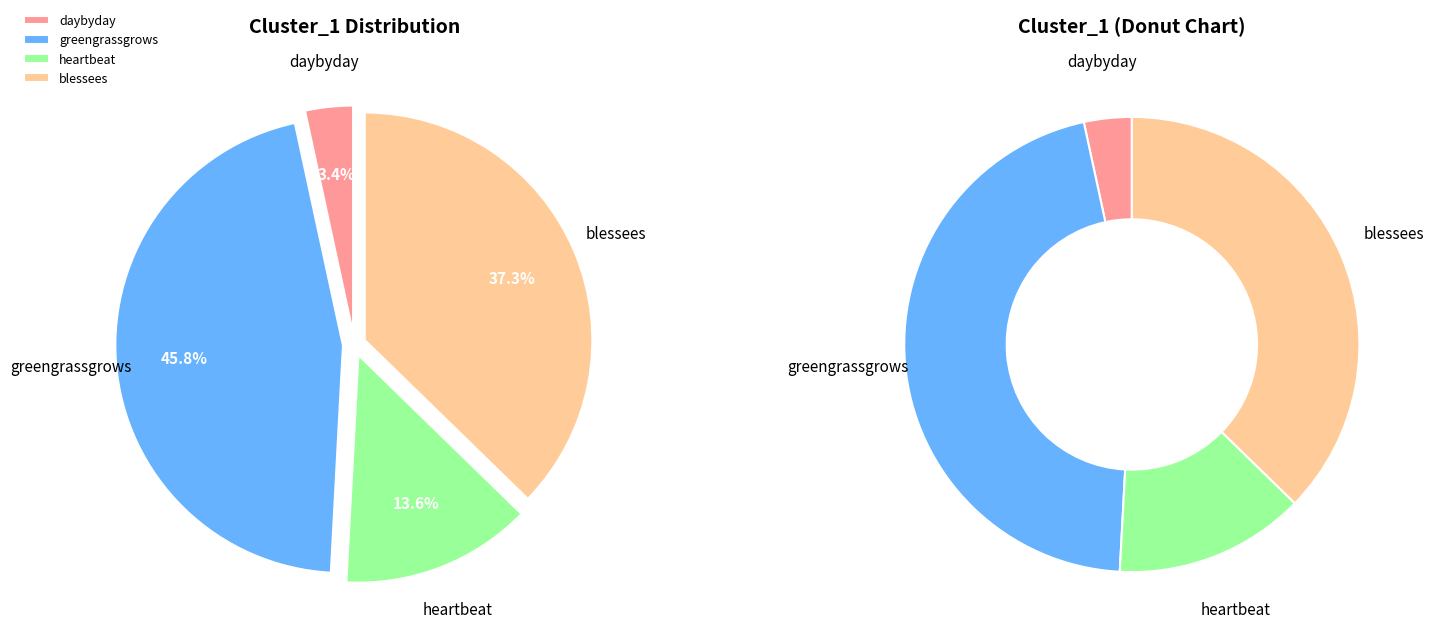

To the nearest percent, what percentage of the pie is daybyday?

3%